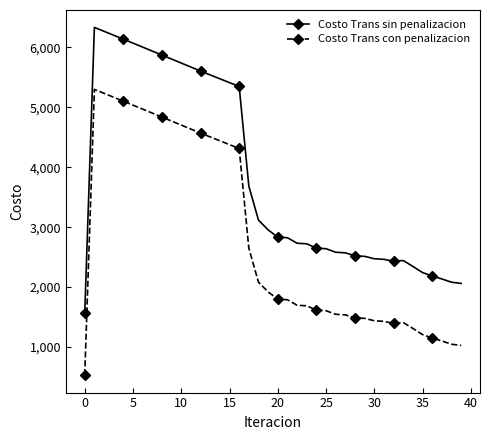

Which series has the largest total across all categories?

Costo Trans sin penalizacion